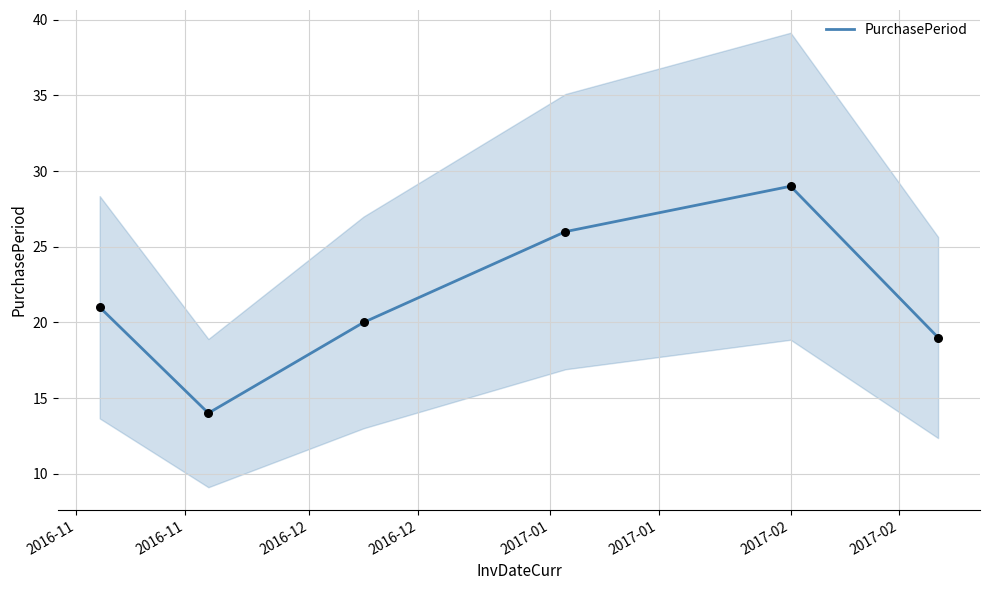

What is the highest value of the PurchasePeriod series?

29